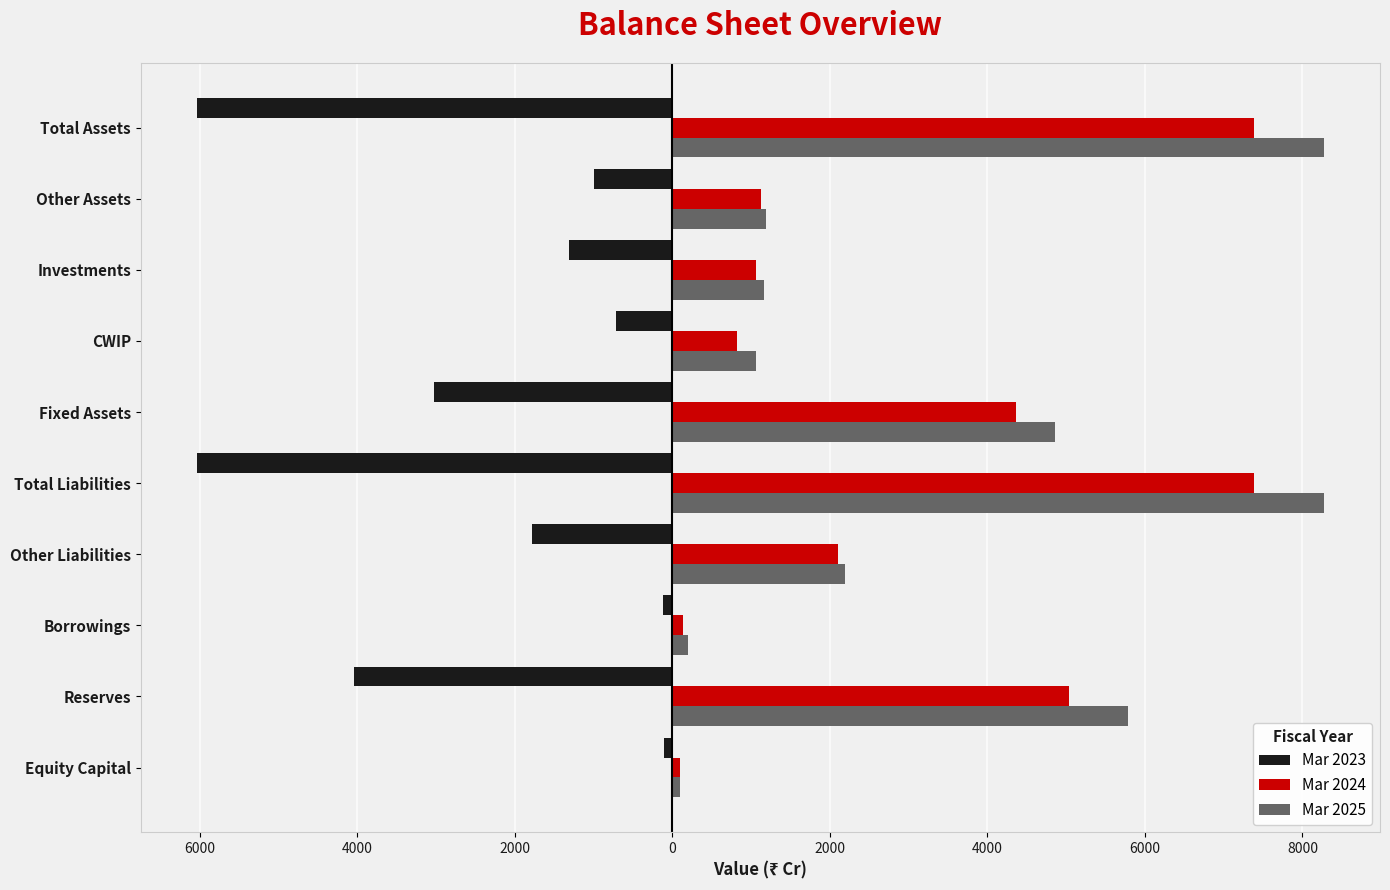

What are all the series names shown in the legend?

Mar 2023, Mar 2024, Mar 2025